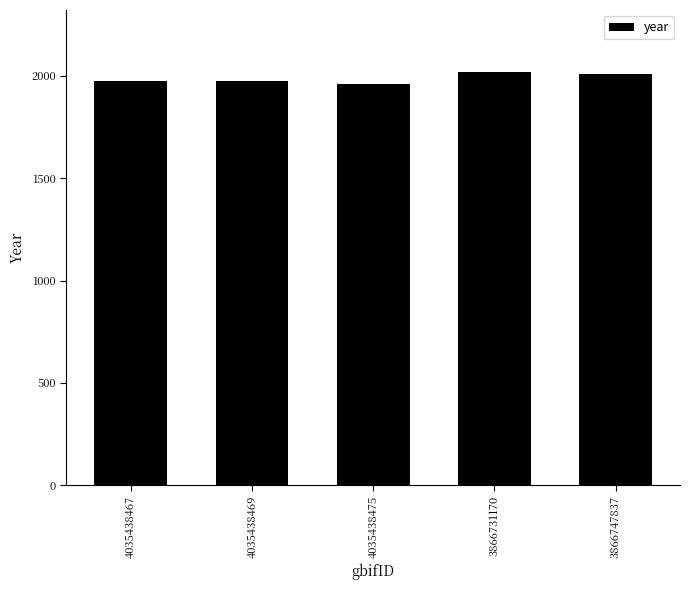

What is the average value?

1988